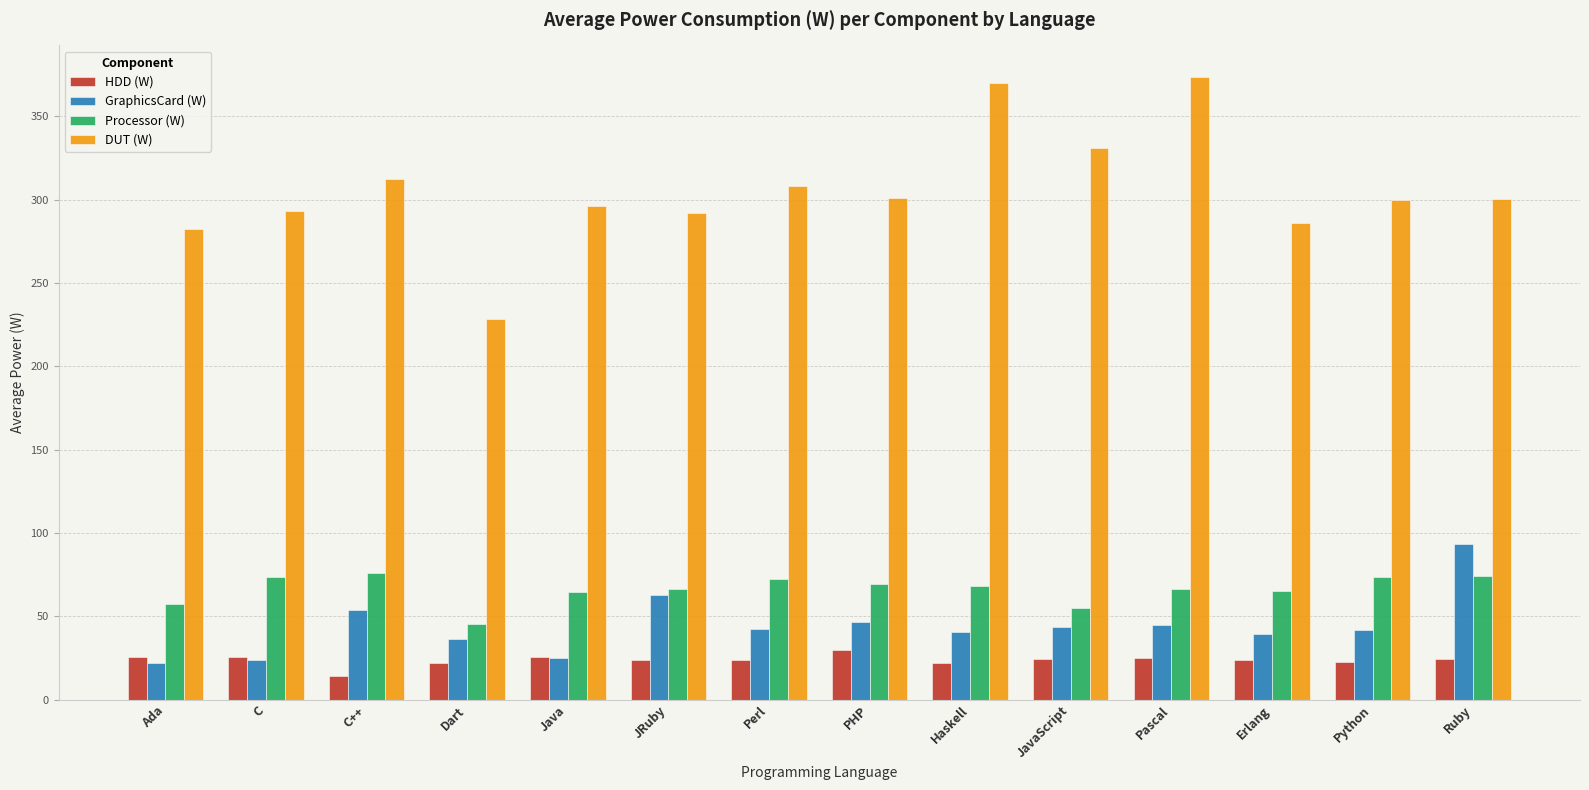

Which series changed the most between Pascal and Python?

DUT (W)